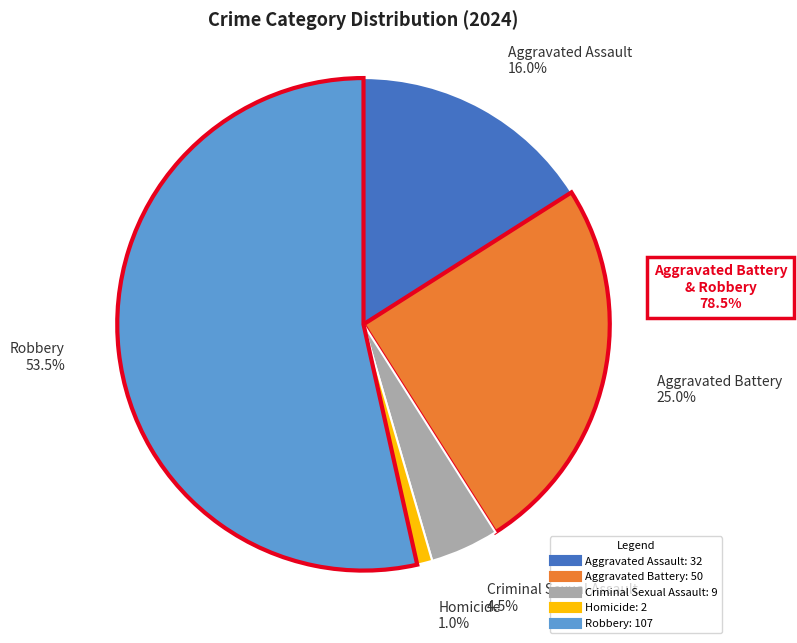

What portion of the pie excludes Aggravated Battery?

75.0%